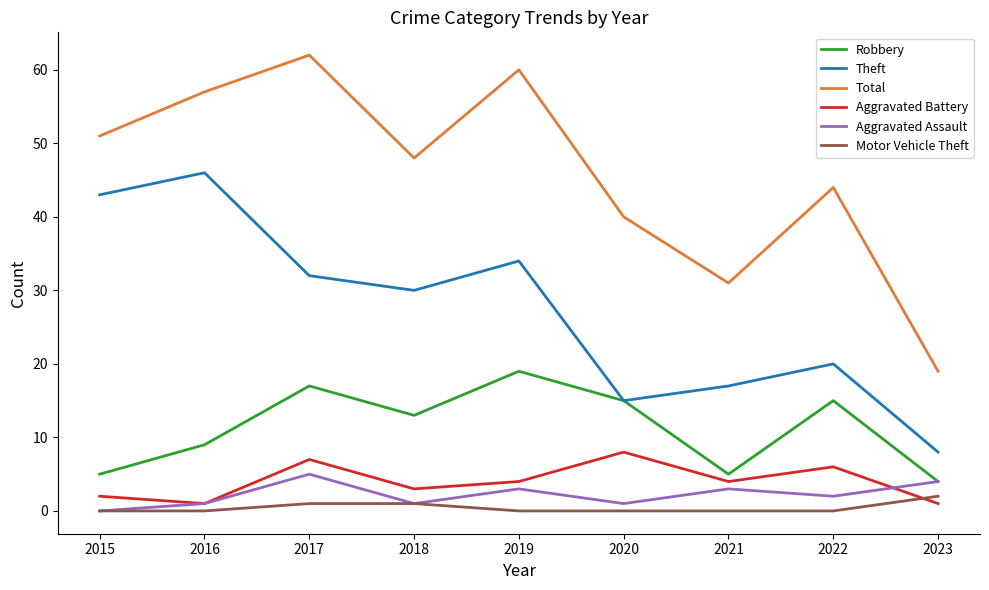

True or false: Theft and Aggravated Assault intersect in this chart.

False